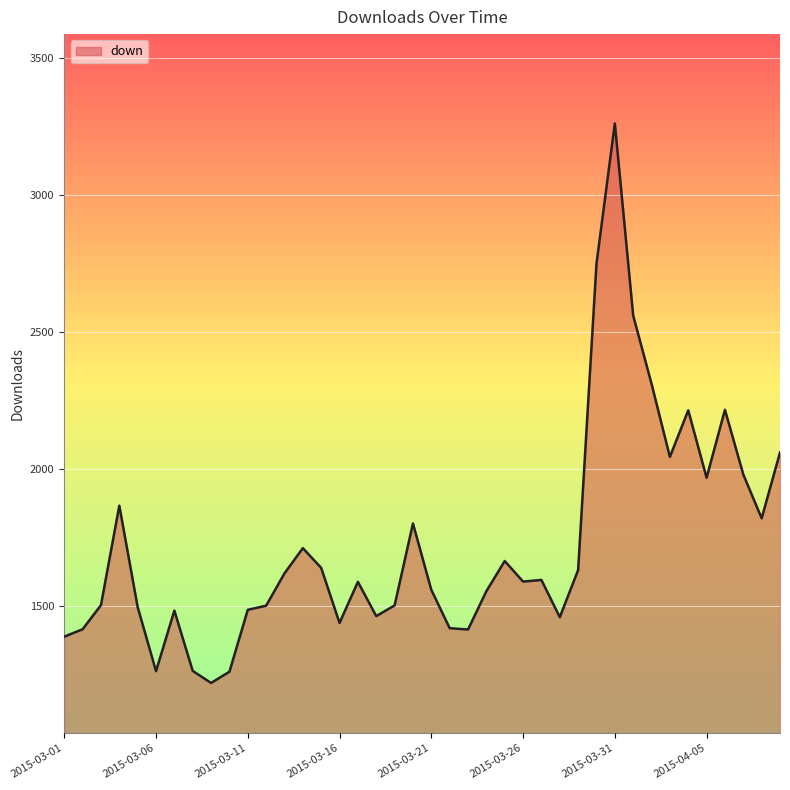

What is the minimum value shown in the chart?

1219